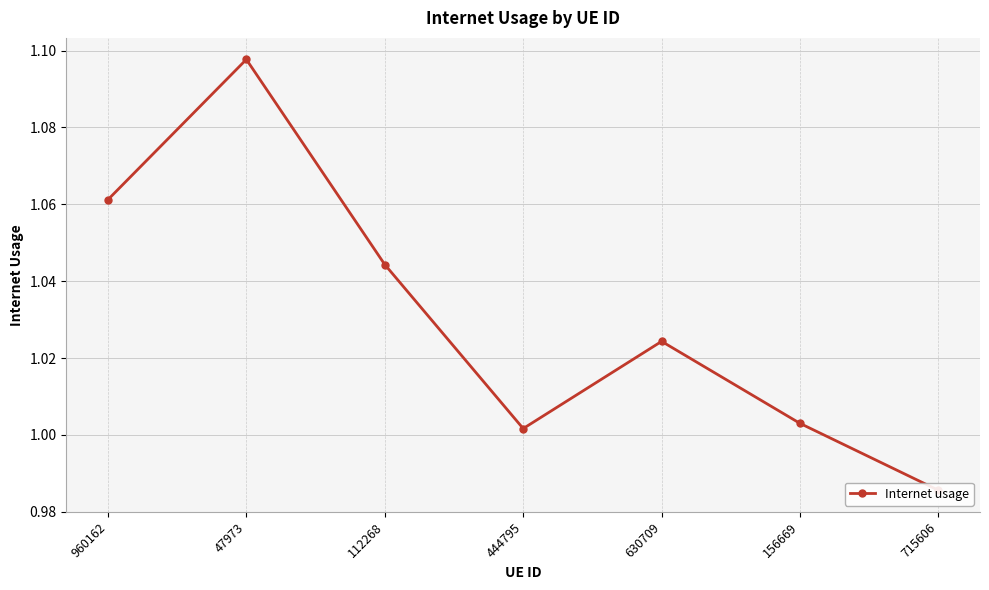

Where is the first local minimum?

444795